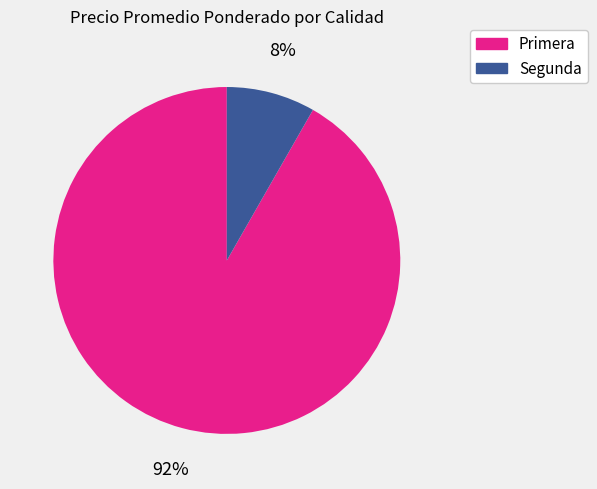

To the nearest percent, what portion does Primera represent?

92%